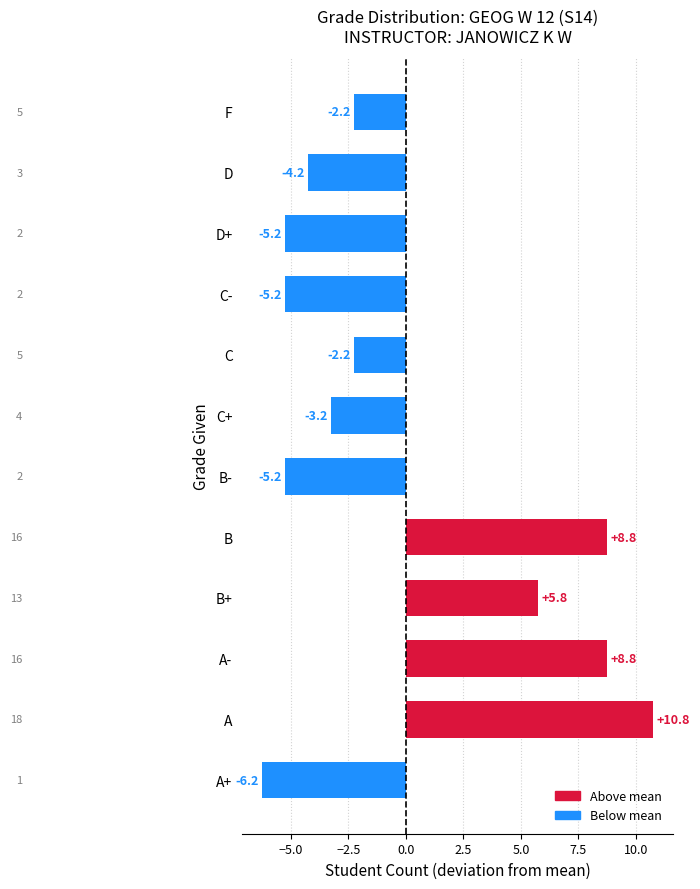

What is the greatest value displayed?

10.8